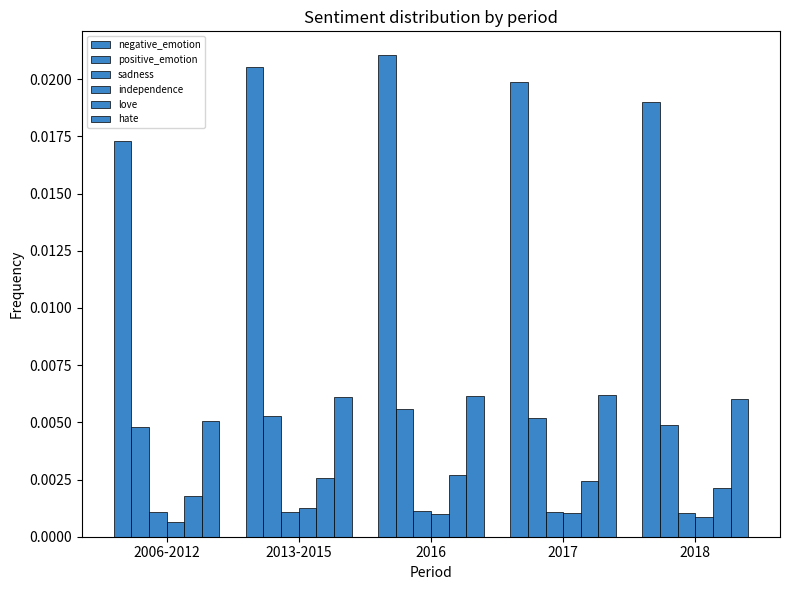

List the labels in order of negative_emotion value, largest first.

2016, 2013-2015, 2017, 2018, 2006-2012